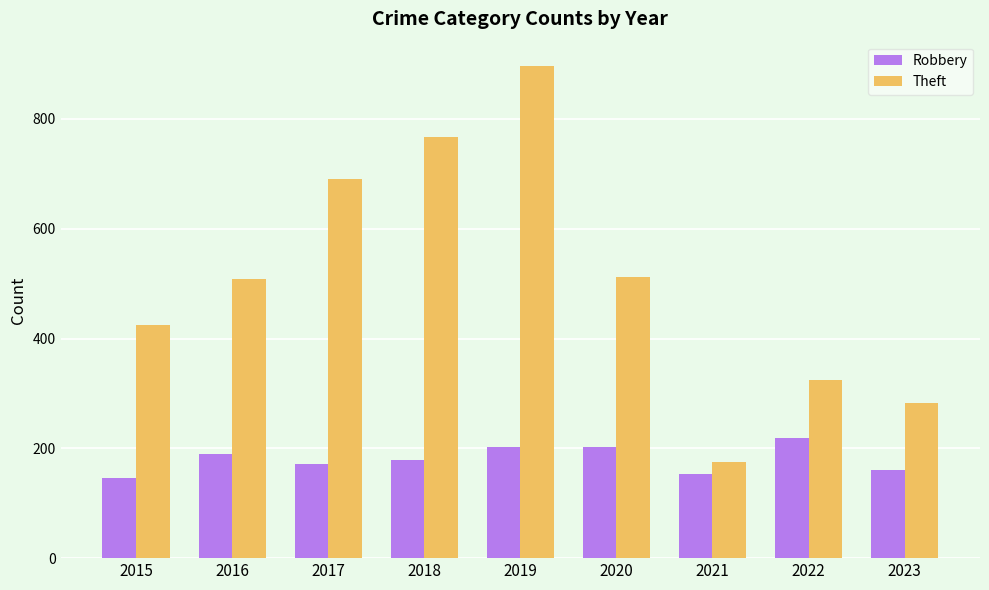

Is it true that Theft equals 324 at 2022?

True